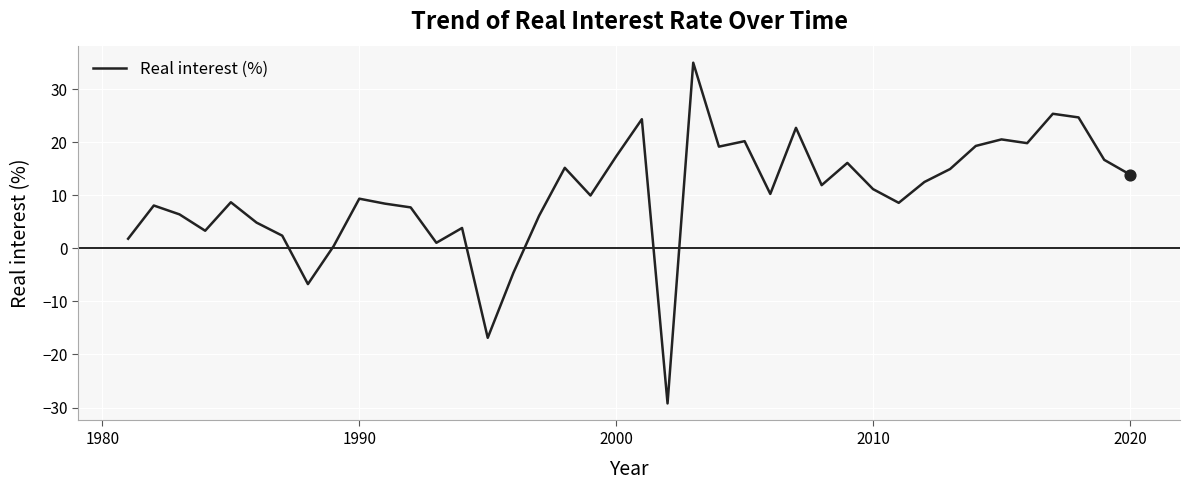

What is the minimum value shown in the chart?

-29.2